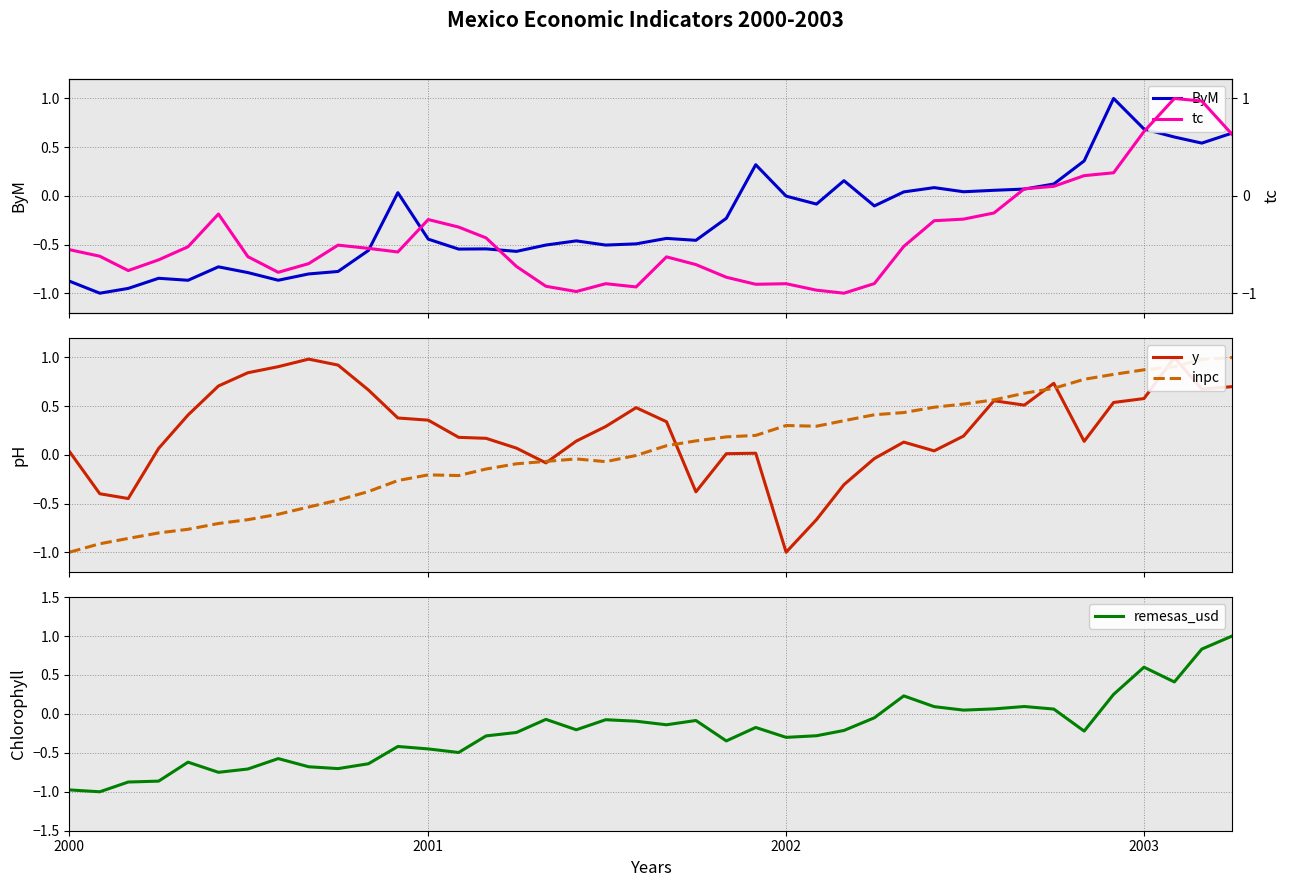

What are all the series names shown in the legend?

ByM, y, inpc, remesas_usd, tc